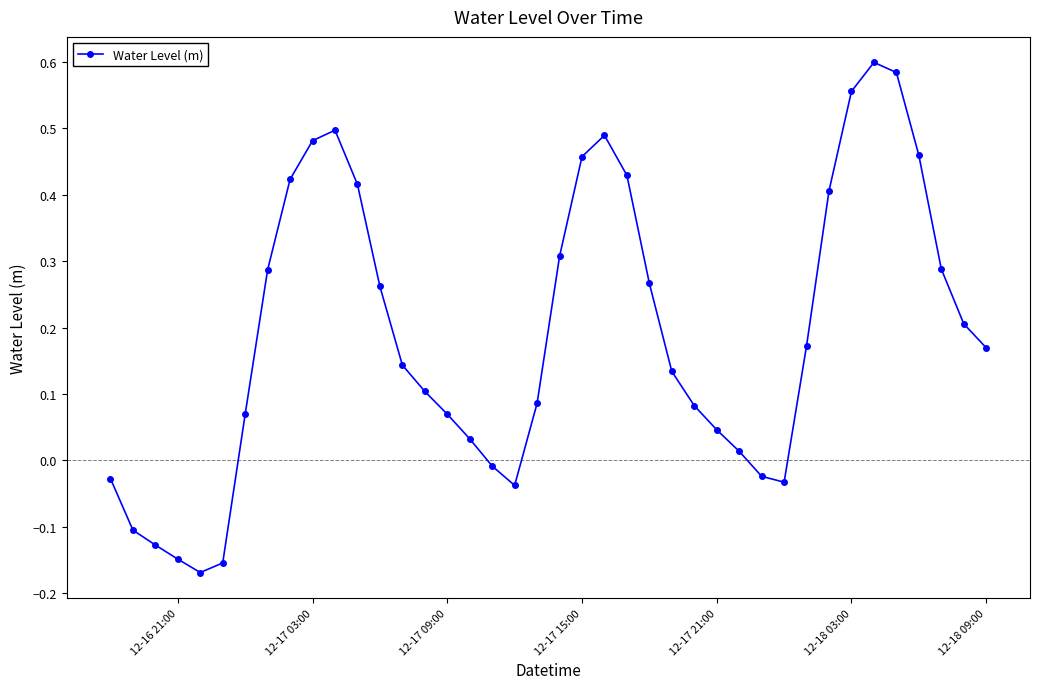

How many interior local peaks (higher than both neighbors) does the data have?

3